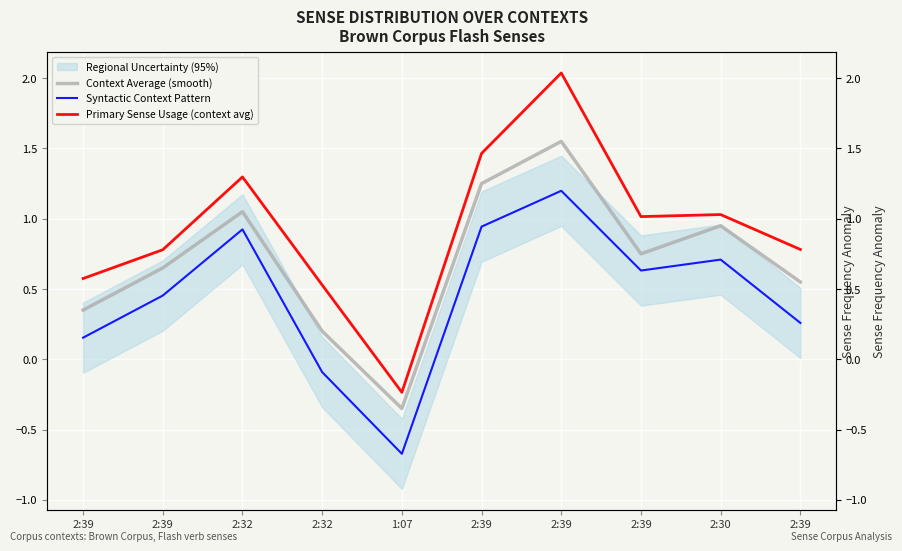

Rank the series at 2:39 from highest to lowest value.

Primary Sense Usage (context avg), Context Average (smooth), Syntactic Context Pattern